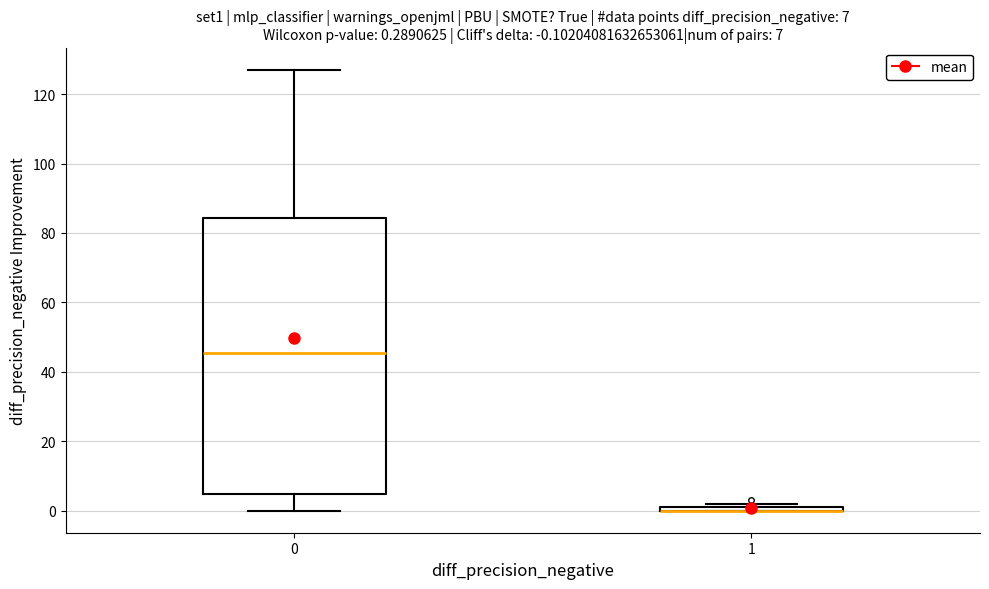

Comparing the boxes themselves (not the whiskers), which one is the tallest?

0